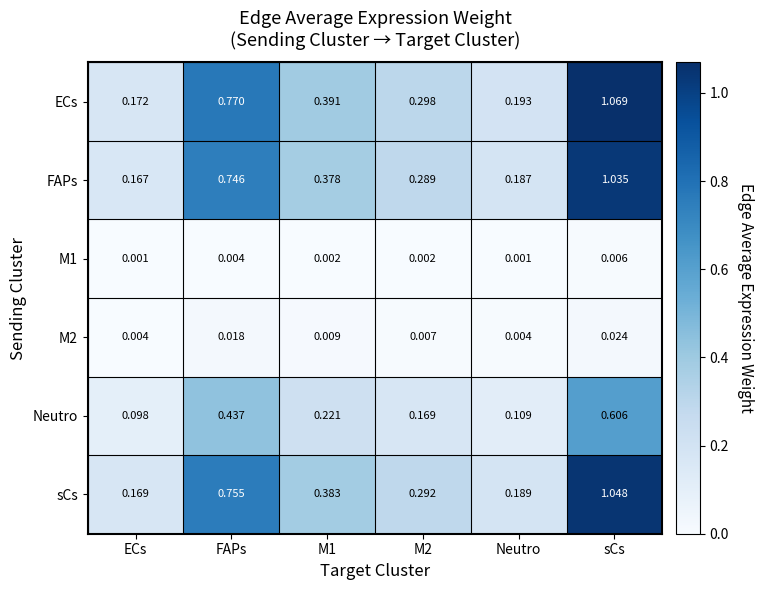

Where is Neutro nearest to the value 0?

ECs